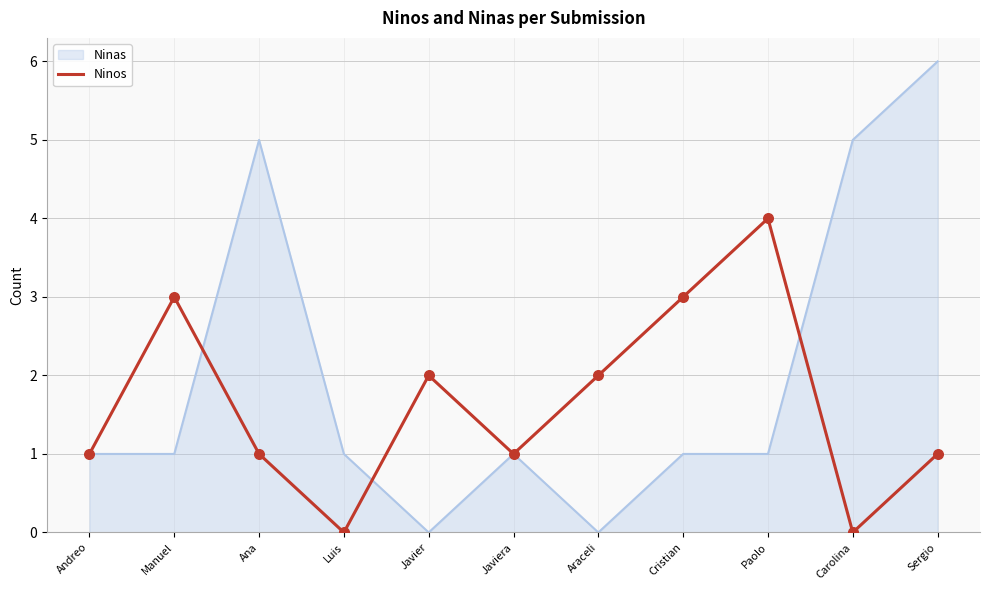

Which series has the widest spread of values?

Ninas